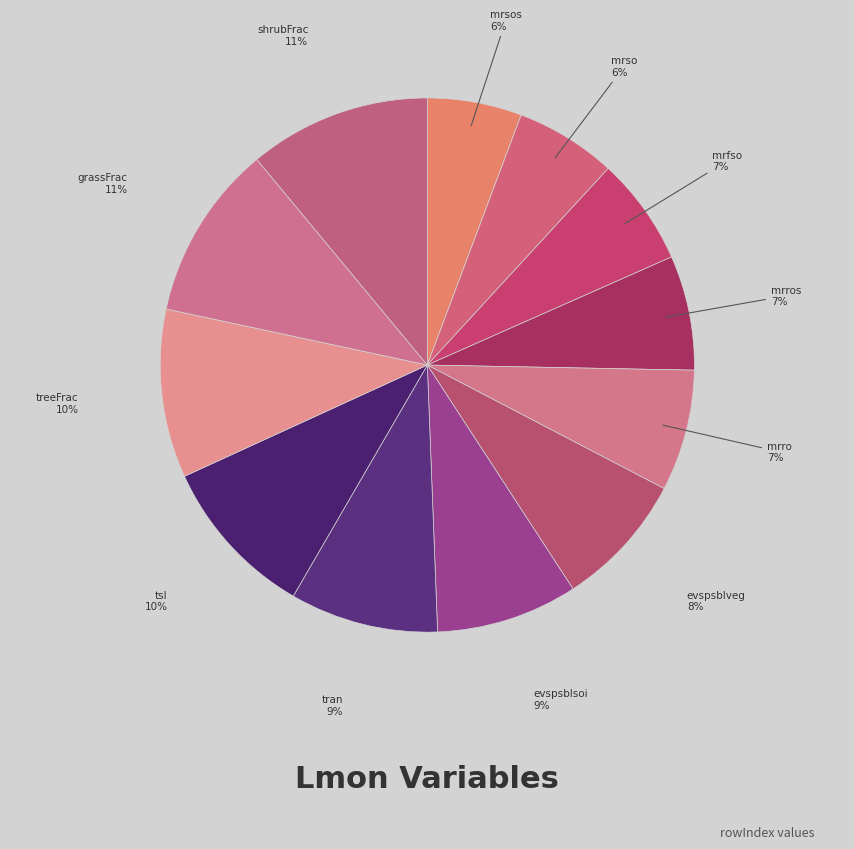

Count the number of slices in the pie.

12